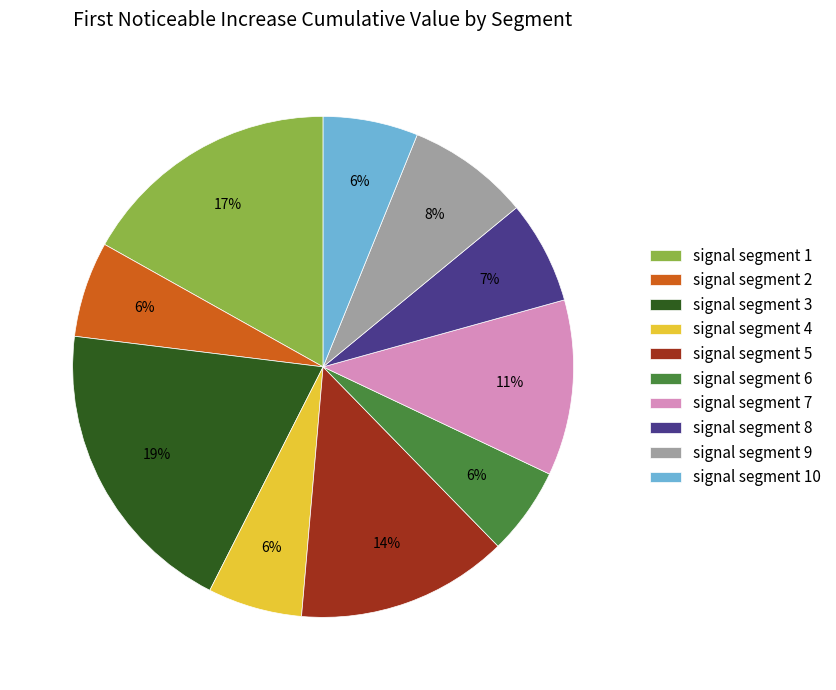

Count the number of slices in the pie.

10